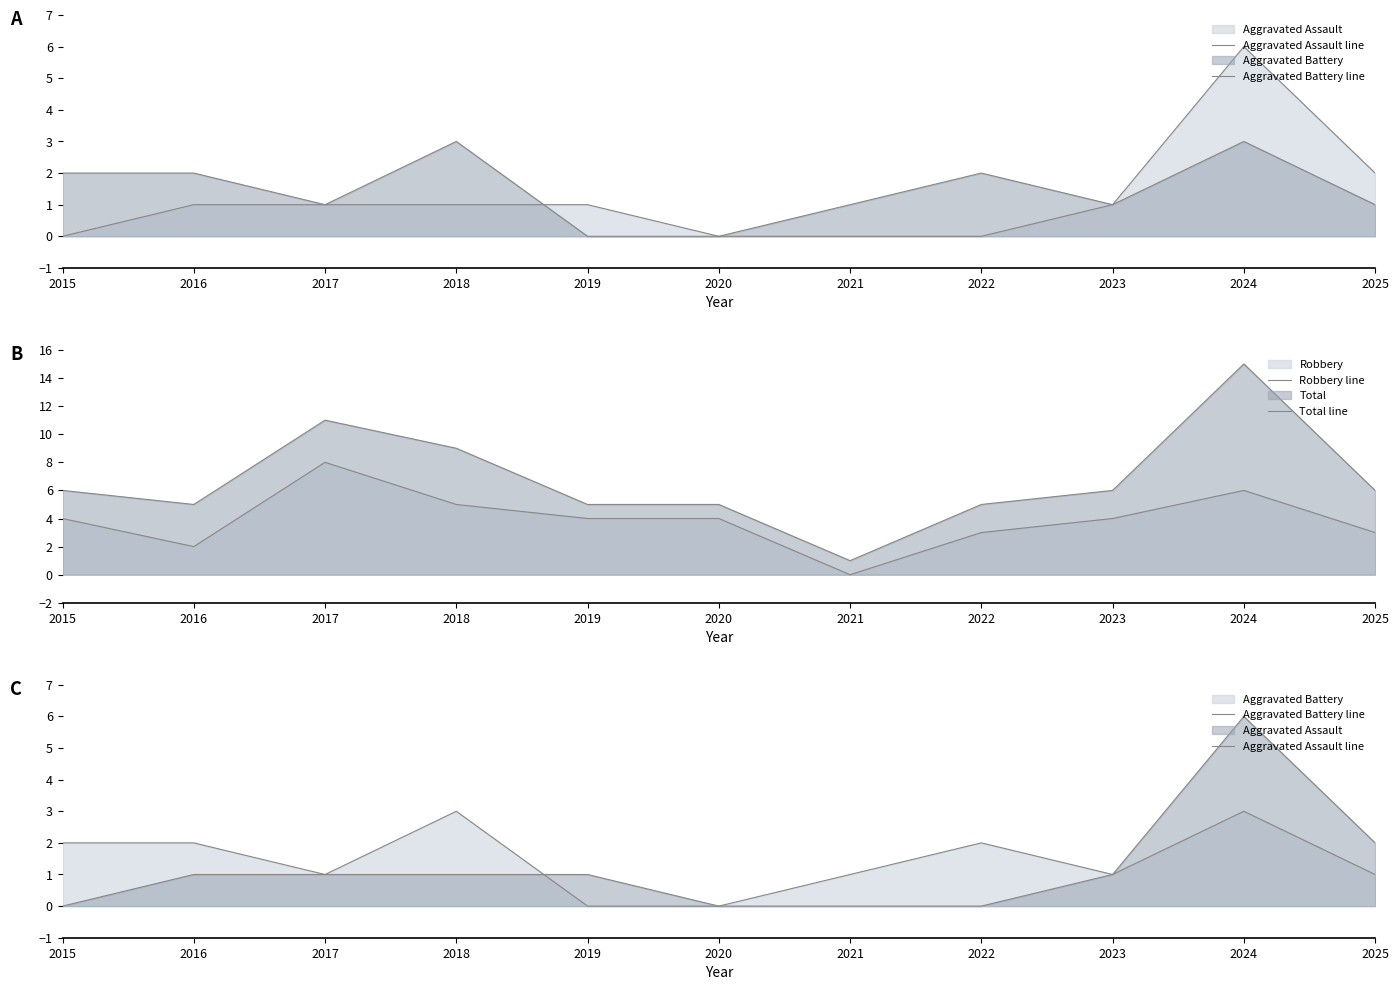

How many categories are shown in the chart?

11